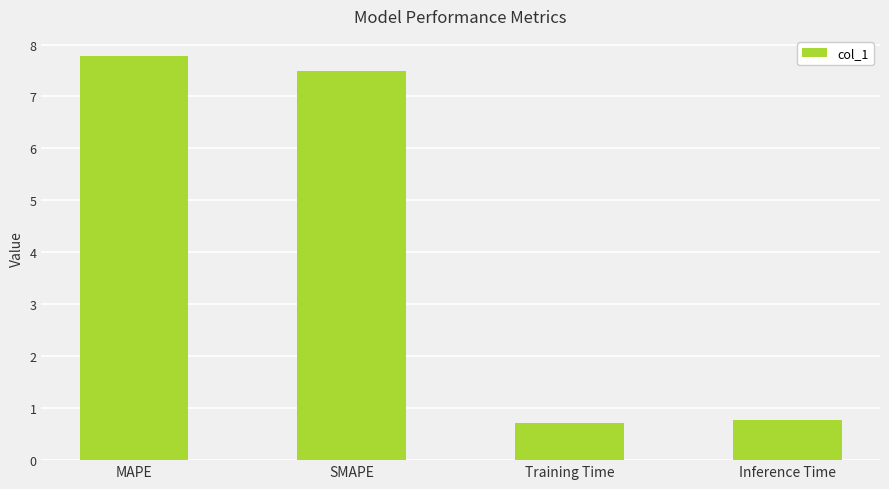

How many data points does each series have?

4